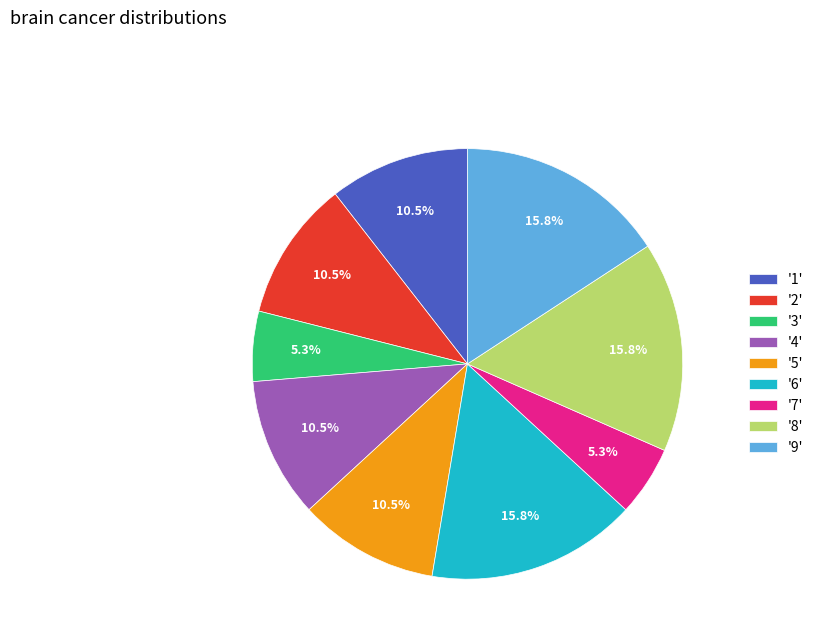

Is the sum of '7' and '3' greater than half?

No